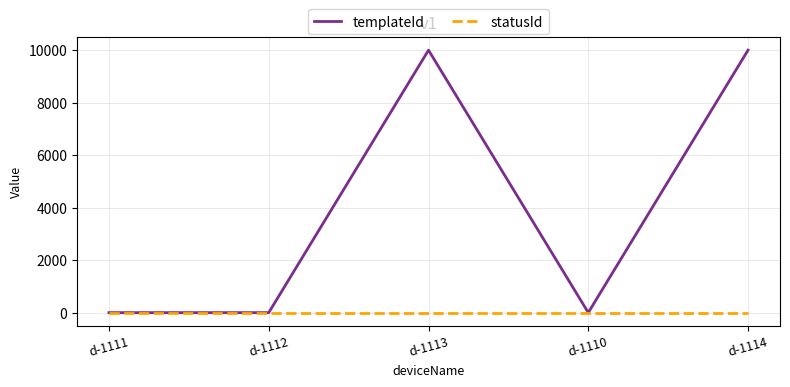

How many lines are shown in the chart?

2